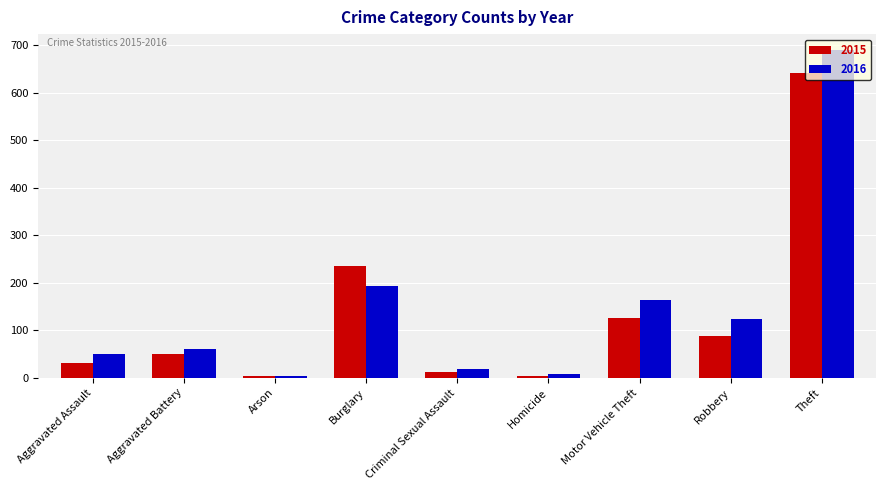

How many data points in 2016 are less than 60?

4